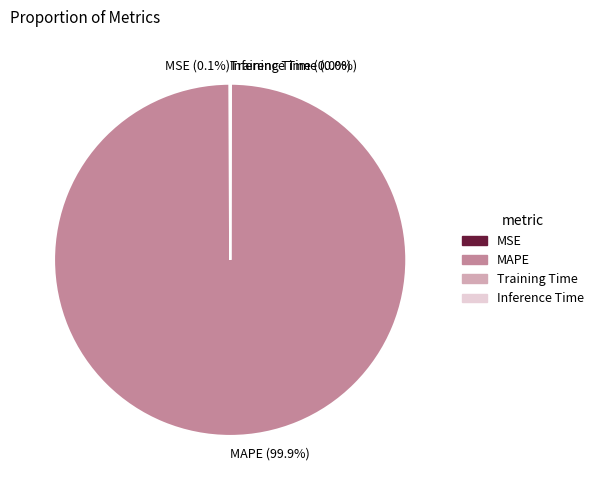

Which slice is the largest?

MAPE